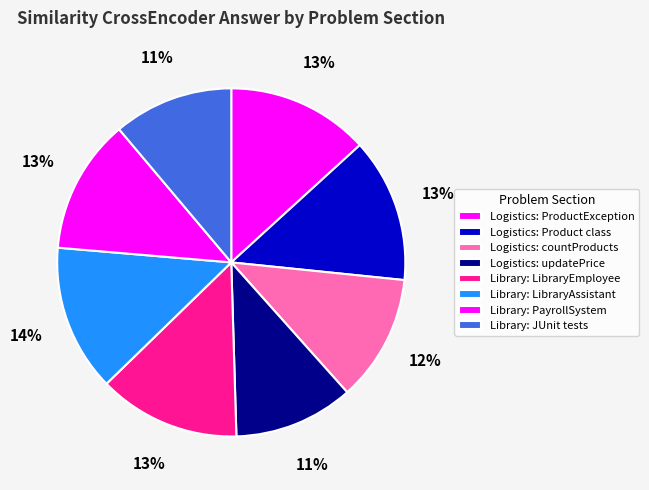

Count the number of slices in the pie.

8